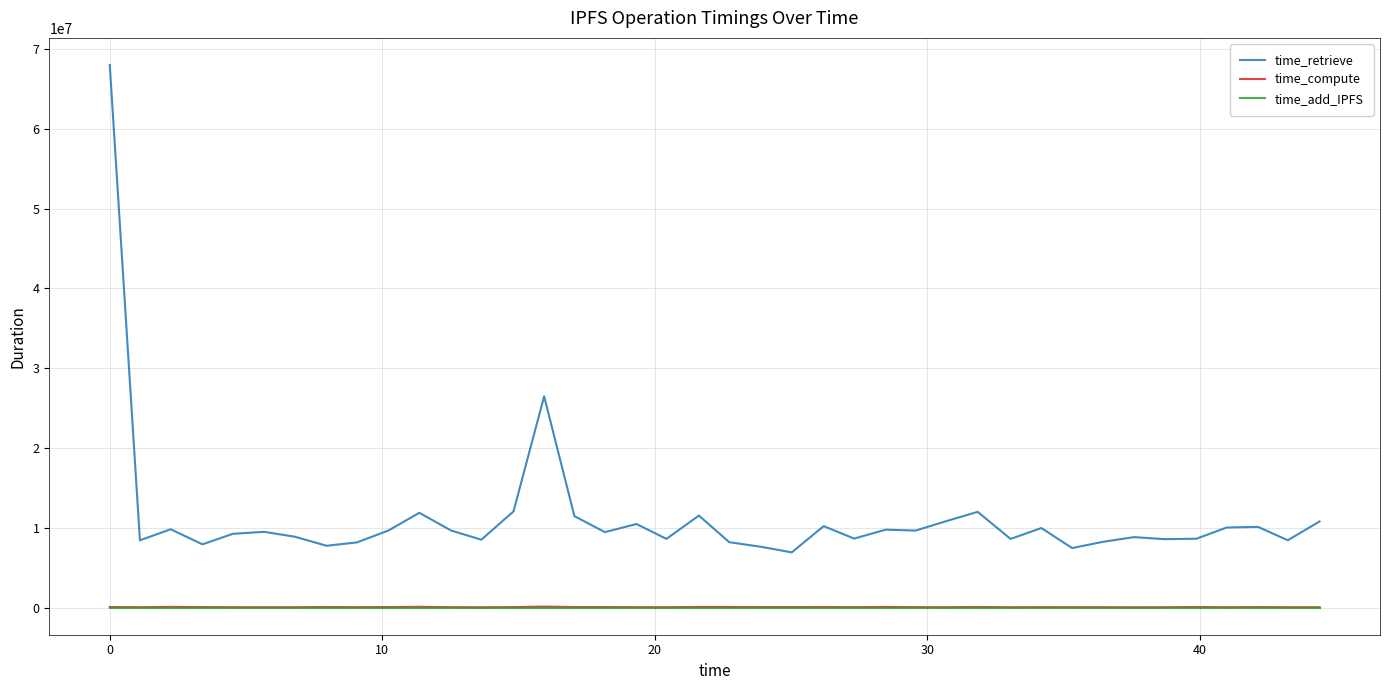

Which series has the largest total across all categories?

time_retrieve